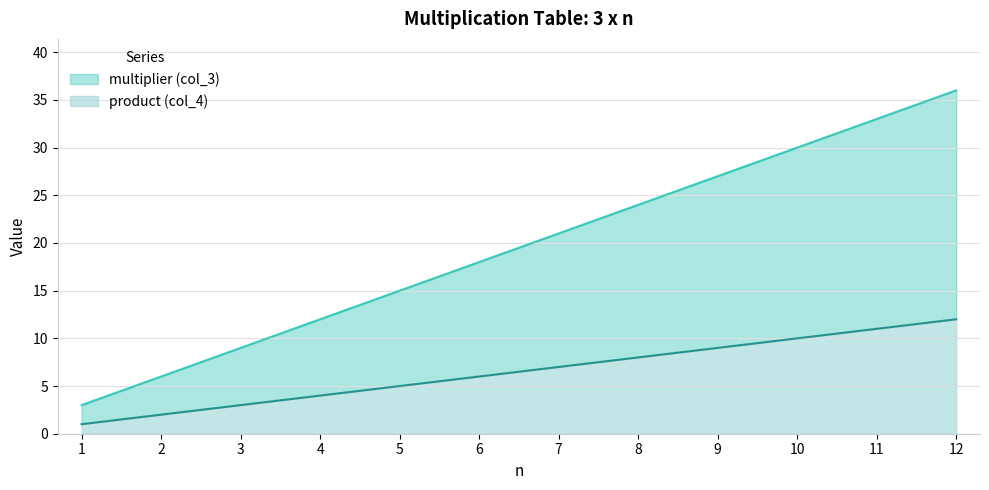

What is the sum of all product (col_4) values?

78